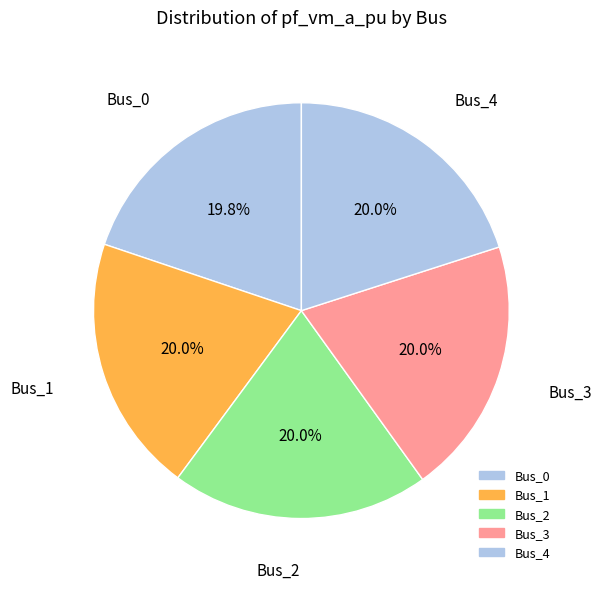

To the nearest percent, what percentage of the pie is Bus_4?

20%